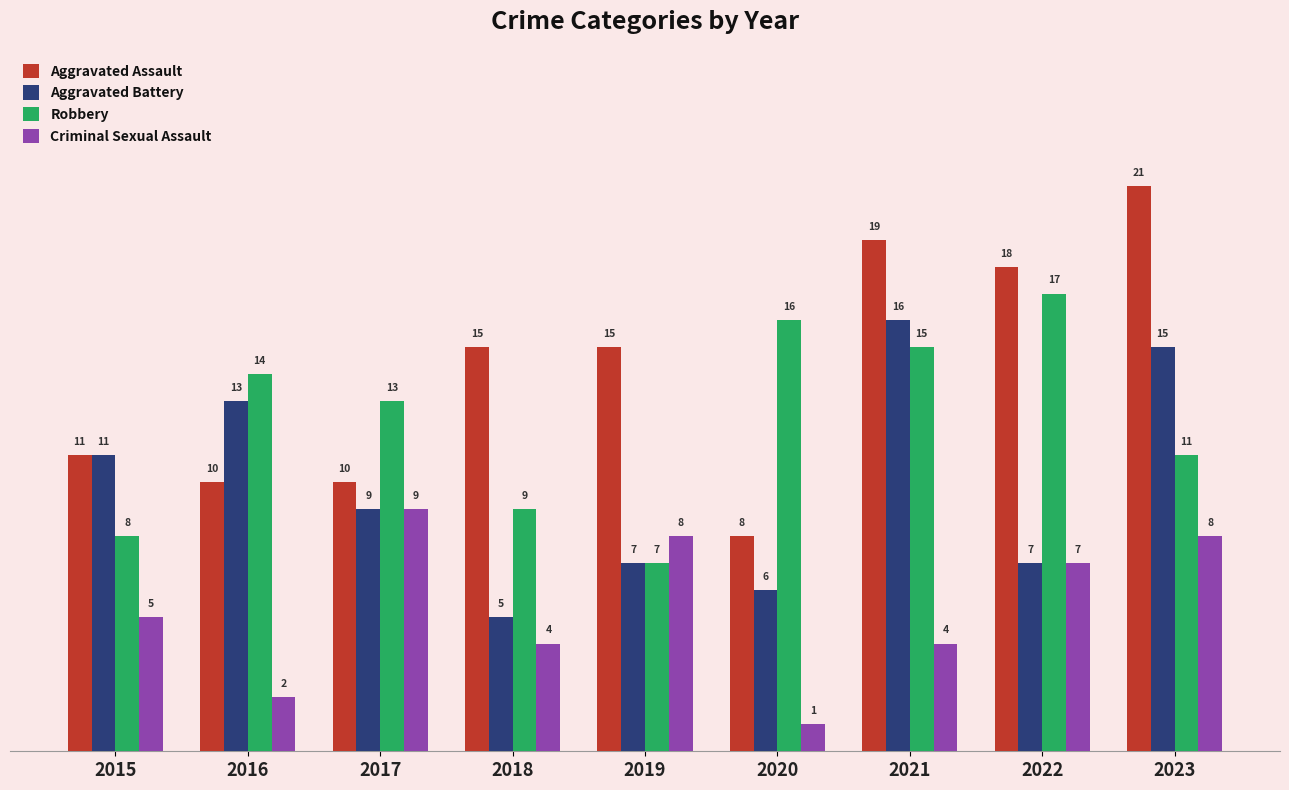

At 2020, list the series in order from smallest to largest.

Criminal Sexual Assault, Aggravated Battery, Aggravated Assault, Robbery